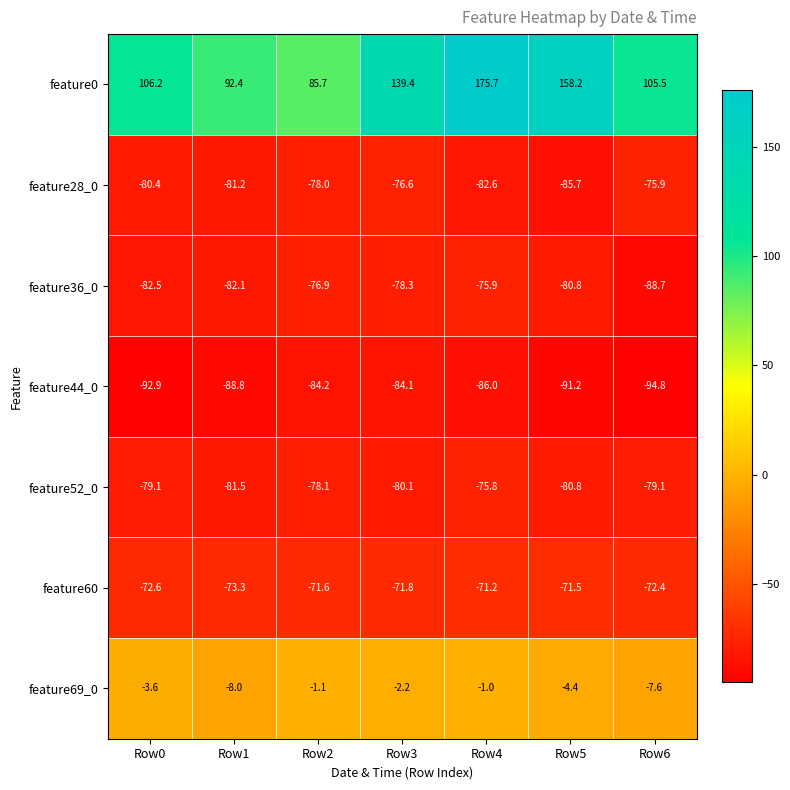

What is the difference between the maximum and minimum values in the feature60 series?

2.1